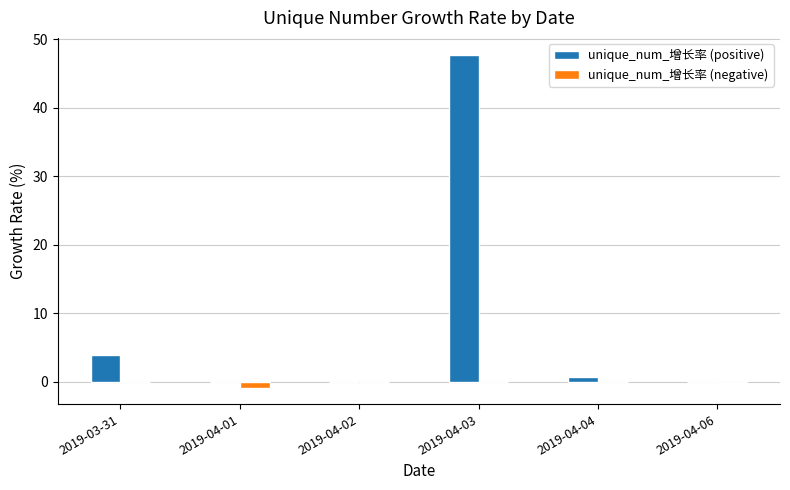

What is the total value across all series at 2019-03-31?

3.8